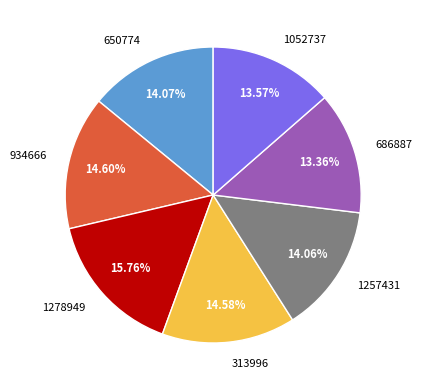

Does 934666 represent more than half of the total?

No